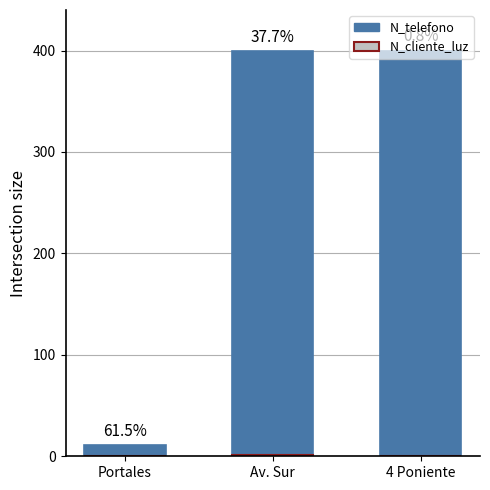

At which label does N_cliente_luz reach its minimum?

Portales